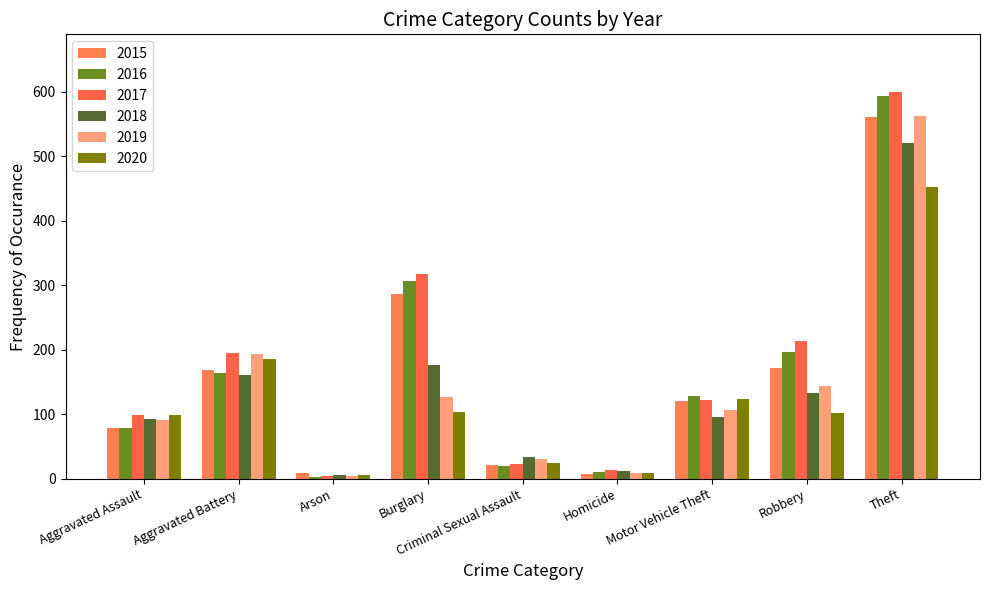

Count the number of categories in the chart.

9